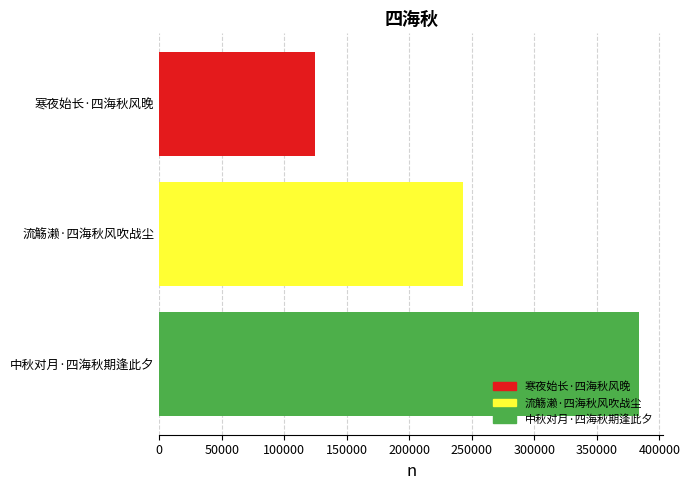

Is it true that the value at 中秋对月·四海秋期逢此夕 is 170869?

False